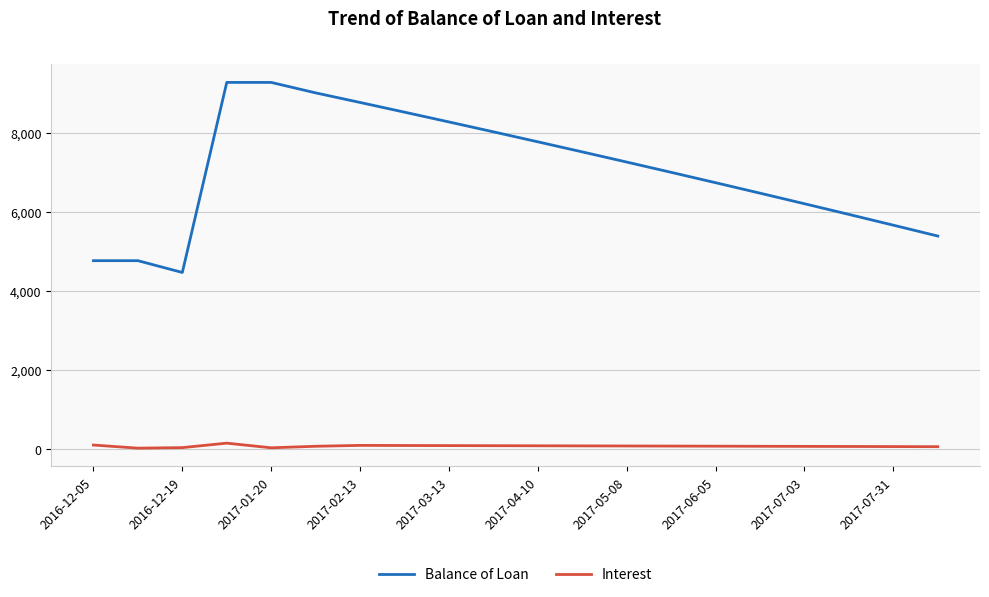

What is the maximum value shown in the chart?

9281.2